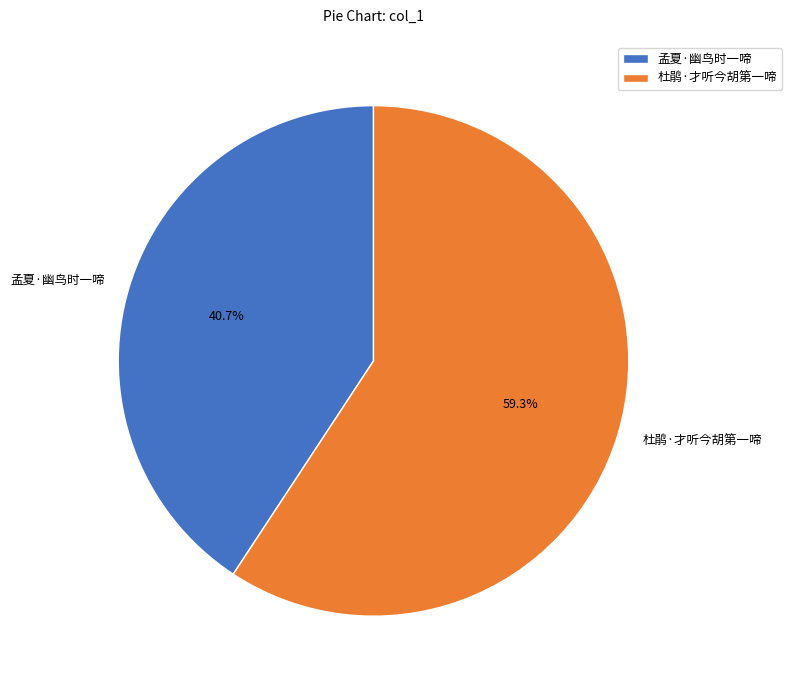

Is there a majority slice in this chart?

Yes